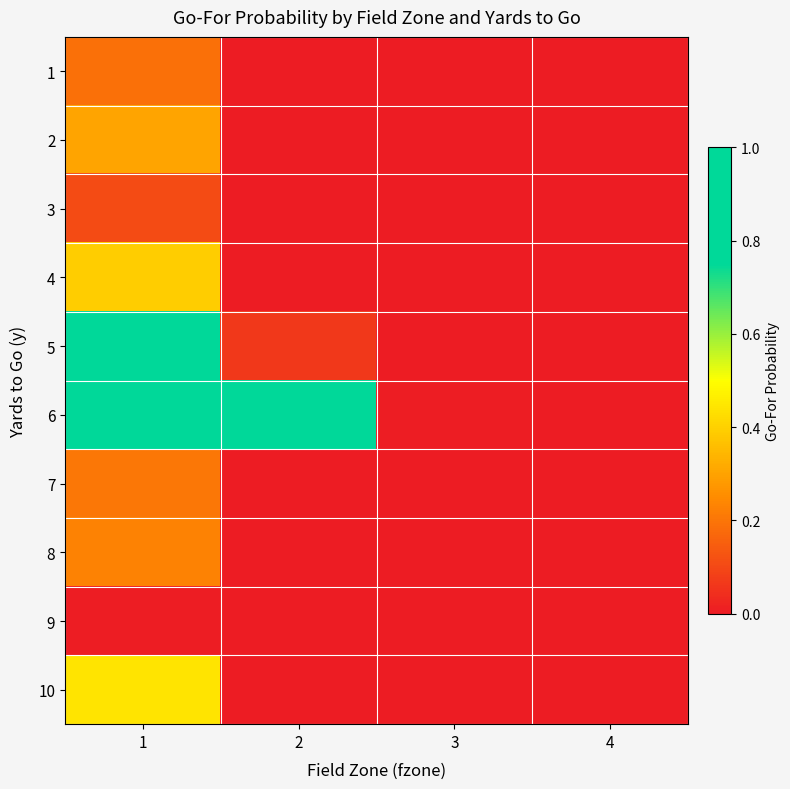

Reading left to right, transcribe all the data shown in this chart.

1: 1=0.2	2=0.0	3=0.0	4=0.0
2: 1=0.3	2=0.0	3=0.0	4=0.0
3: 1=0.1	2=0.0	3=0.0	4=0.0
4: 1=0.4	2=0.0	3=0.0	4=0.0
5: 1=0.9	2=0.1	3=0.0	4=0.0
6: 1=1.0	2=0.9	3=0.0	4=0.0
7: 1=0.2	2=0.0	3=0.0	4=0.0
8: 1=0.2	2=0.0	3=0.0	4=0.0
9: 1=0.0	2=0.0	3=0.0	4=0.0
10: 1=0.4	2=0.0	3=0.0	4=0.0